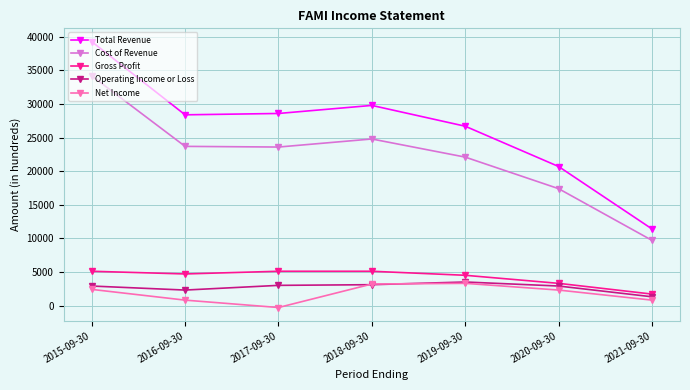

What is the sum of all Net Income values?

12500